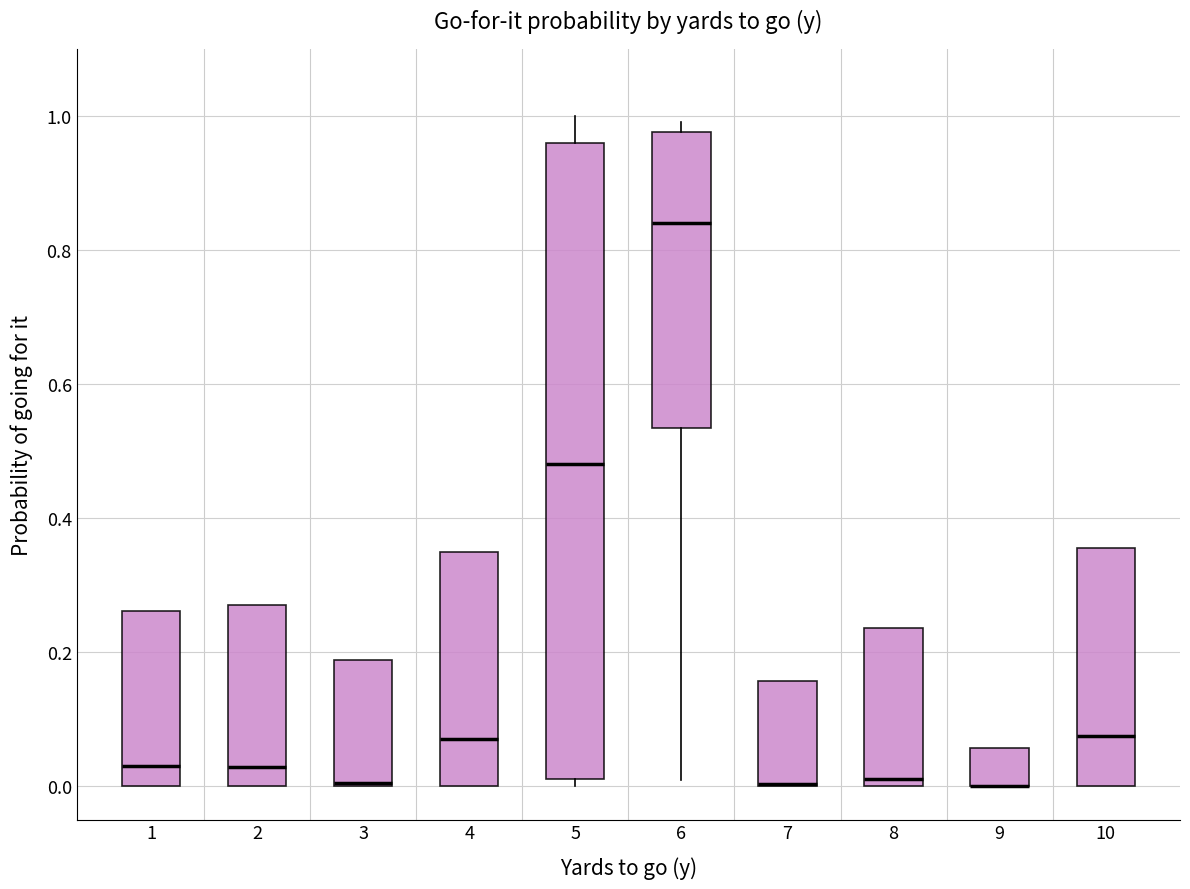

Reading left to right, transcribe this box plot: for each box, give where its median line is, the range the box spans, and where its two whiskers end, as read against the y-axis. The values are not printed on the chart, so give them approximately, as read against the axis.

1: median 0.04, box 0.00 to 0.26, whiskers 0.00 to 0.26
2: median 0.02, box 0.00 to 0.28, whiskers 0.00 to 0.28
3: median 0.00 (drawn on the box's lower edge), box 0.00 to 0.18, whiskers 0.00 to 0.18
4: median 0.08, box 0.00 to 0.34, whiskers 0.00 to 0.34
5: median 0.48, box 0.02 to 0.96, whiskers 0.00 to 1.00
6: median 0.84, box 0.54 to 0.98, whiskers 0.00 to 1.00
7: median 0.00 (drawn on the box's lower edge), box 0.00 to 0.16, whiskers 0.00 to 0.16
8: median 0.02, box 0.00 to 0.24, whiskers 0.00 to 0.24
9: median 0.00 (drawn on the box's lower edge), box 0.00 to 0.06, whiskers 0.00 to 0.06
10: median 0.08, box 0.00 to 0.36, whiskers 0.00 to 0.36